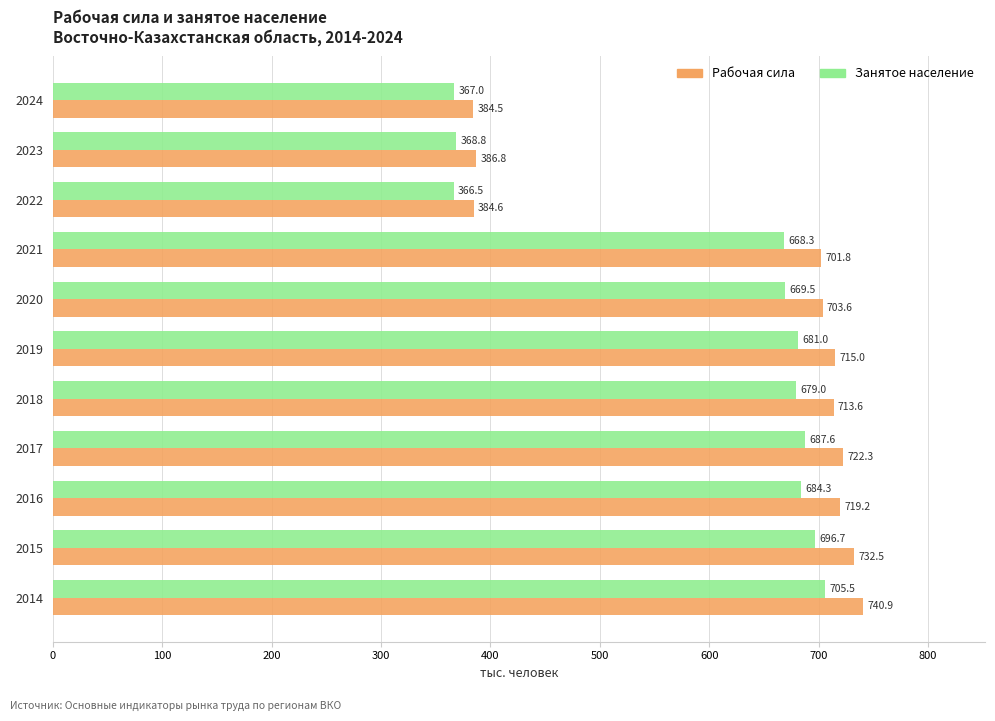

What is the sum of all Рабочая сила values?

6904.8